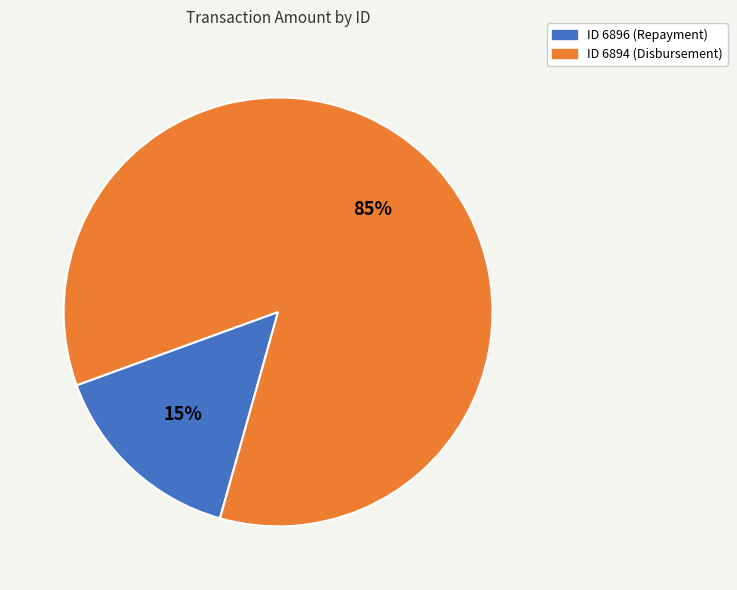

To the nearest percent, what is the average slice percentage?

50%